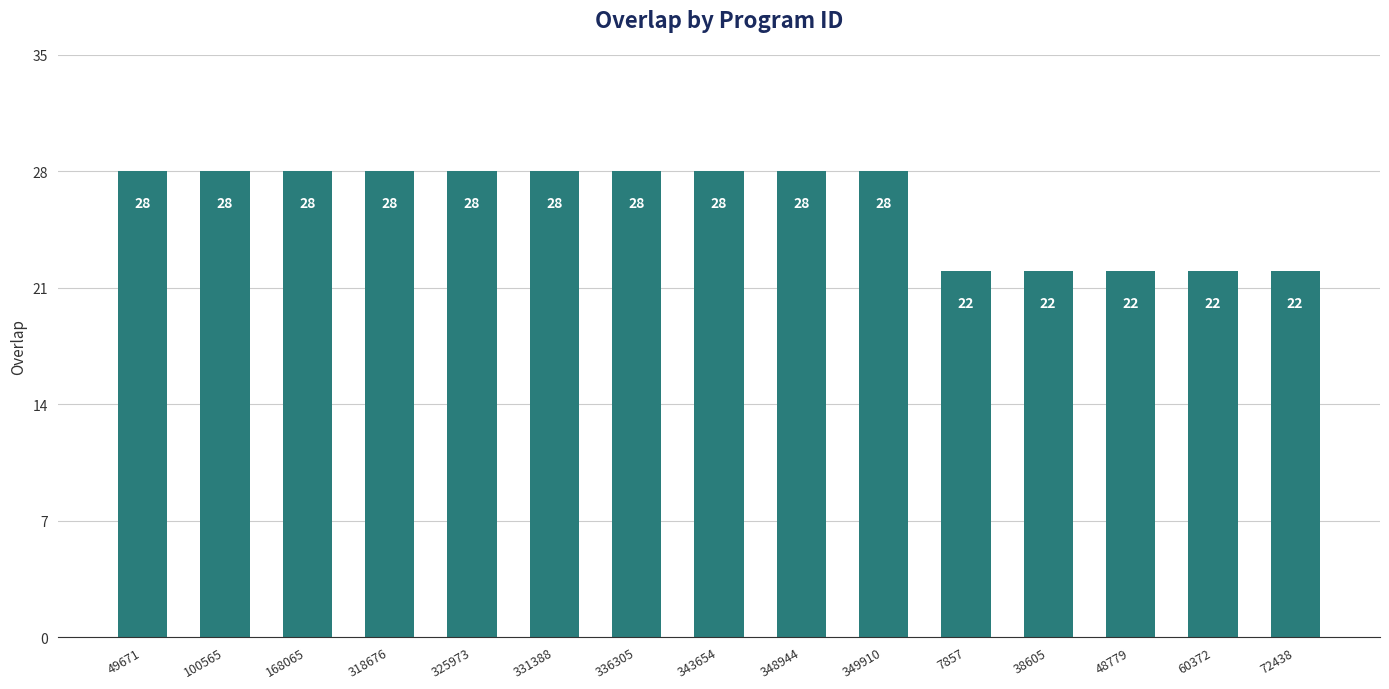

The chart shows a value of 28 at 343654. True or false?

True